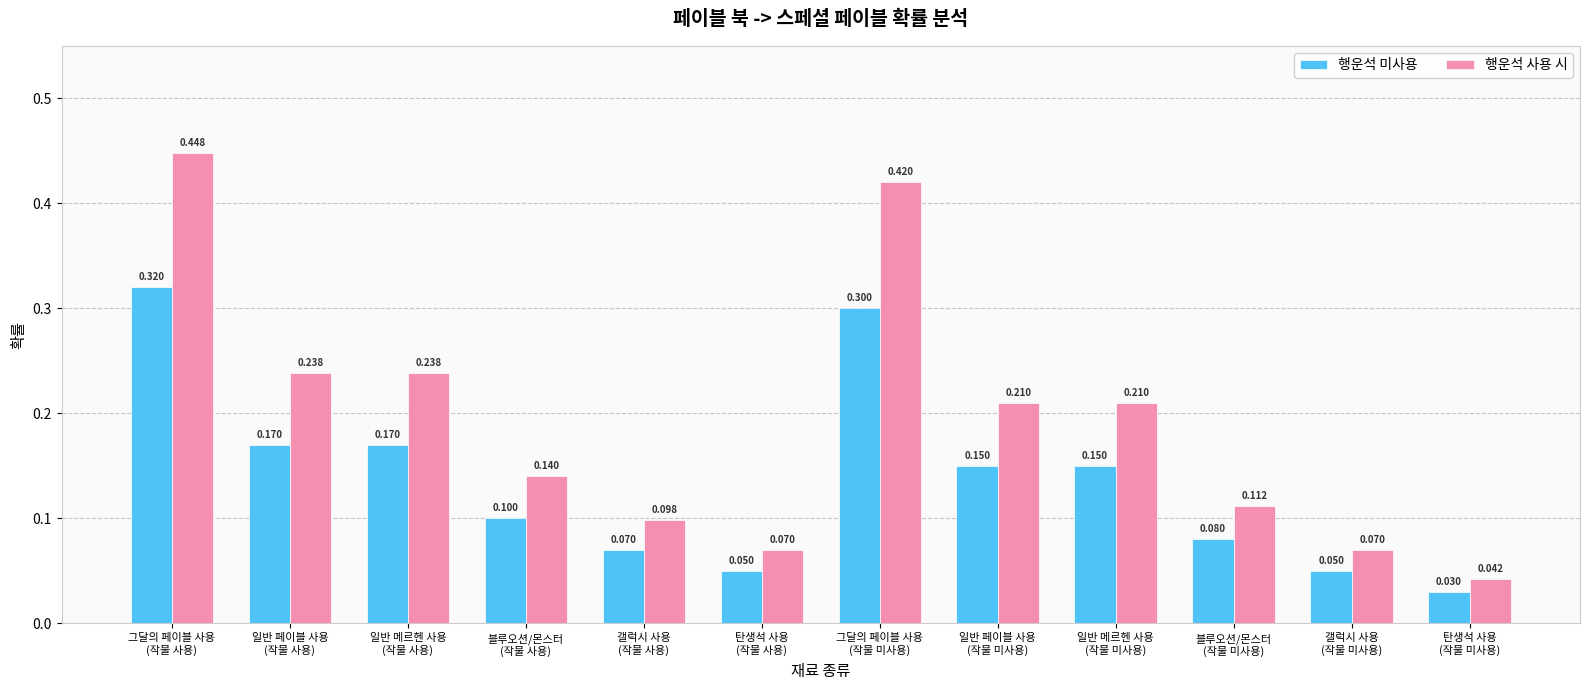

What is the label of the 10th bar from the right?

일반 메르헨 사용
(작물 사용)